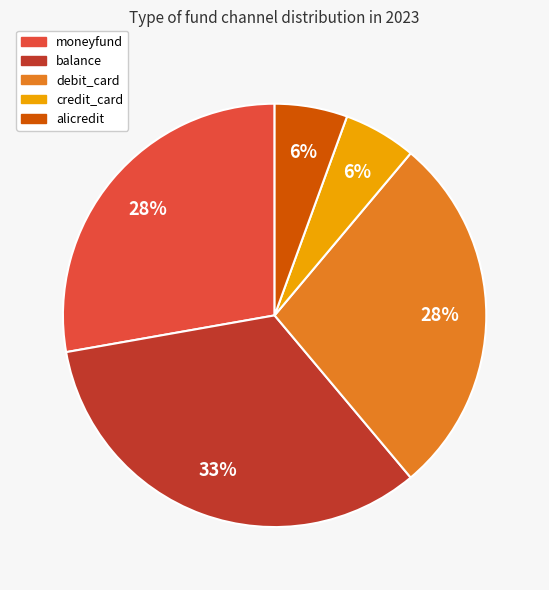

To the nearest percent, what is the average slice percentage?

20%